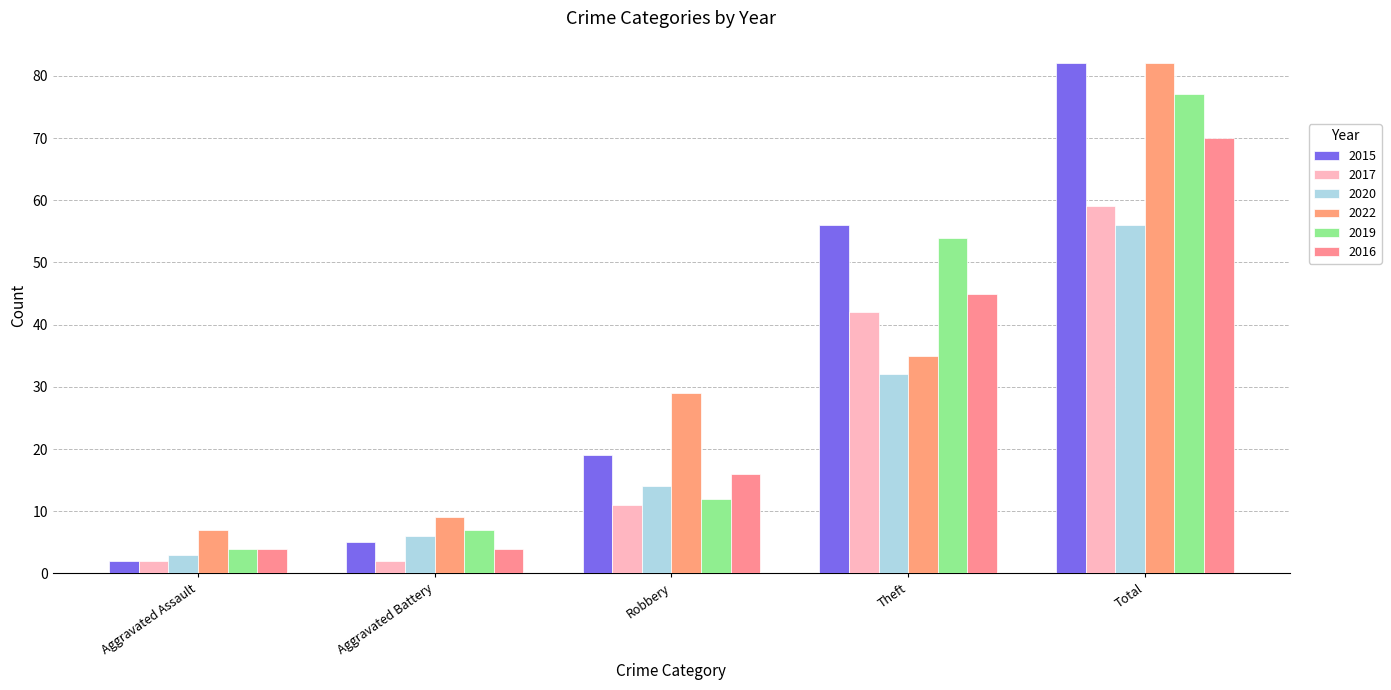

Is it true that 2020 equals 6 at Aggravated Battery?

True